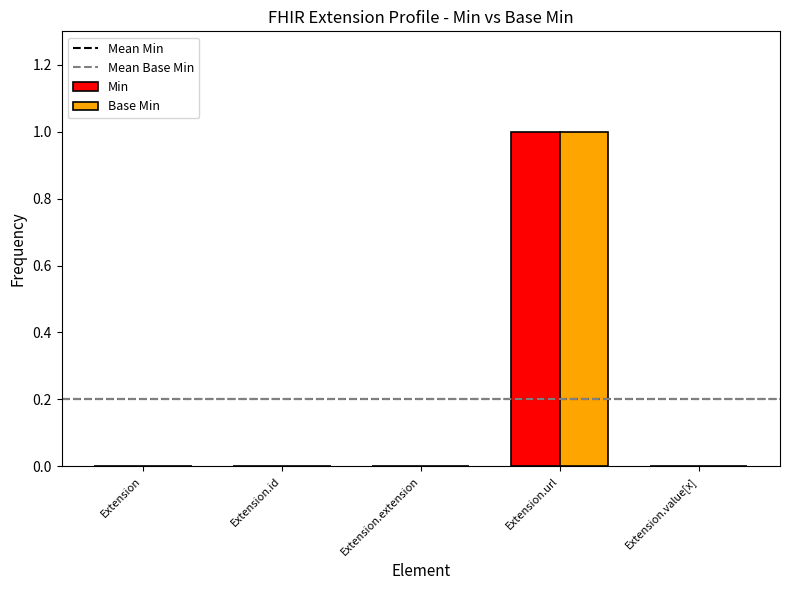

Are the bars grouped side by side (vs. stacked)?

Yes